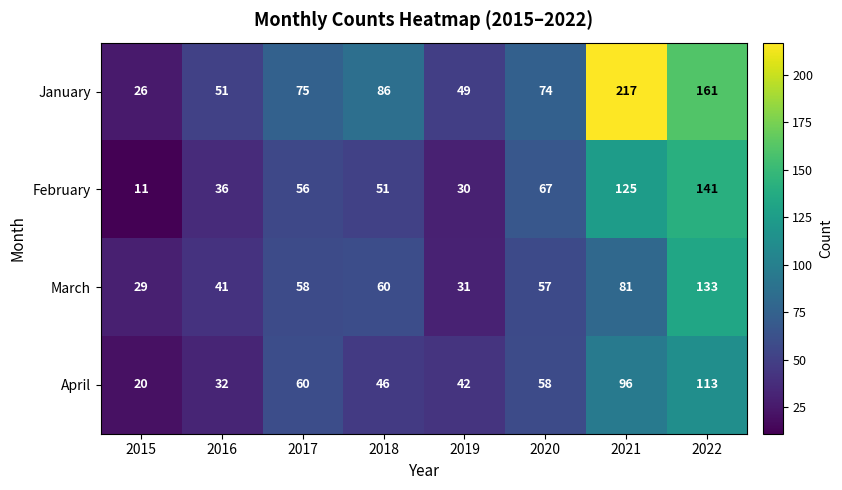

True or false: April has a value of 55 at 2019.

False